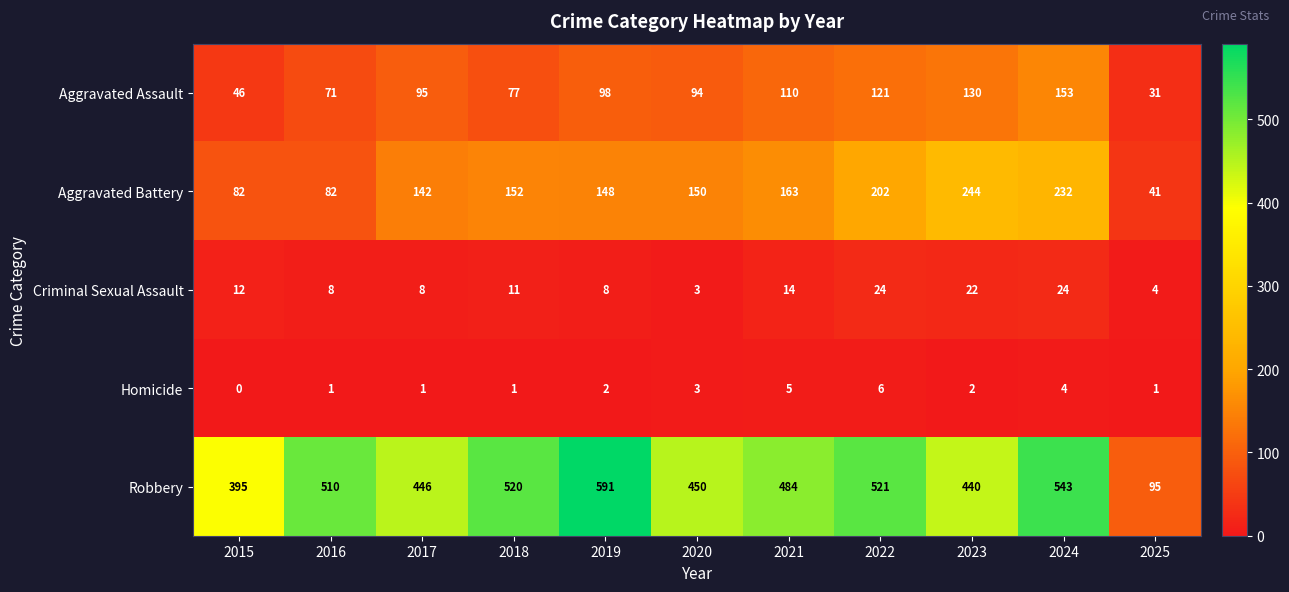

What is the sum of the Aggravated Assault values at 2024 and 2023?

283